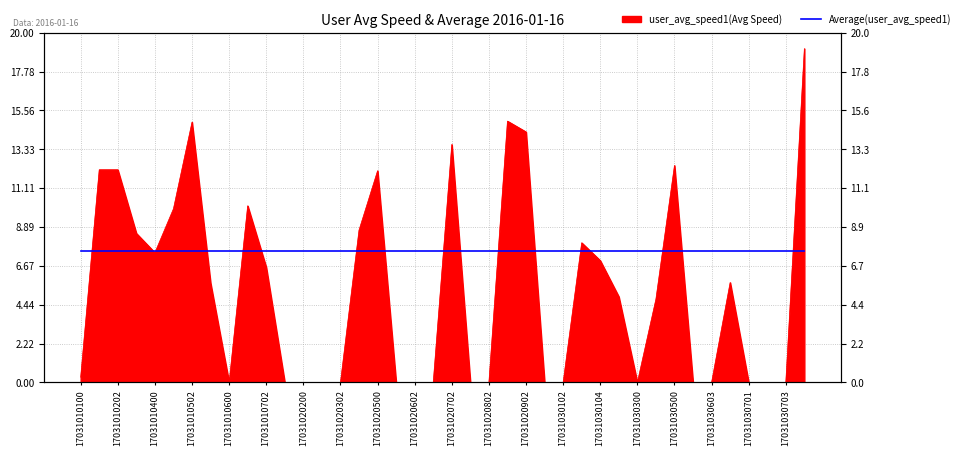

What is the difference between the second highest and second lowest values?

14.9